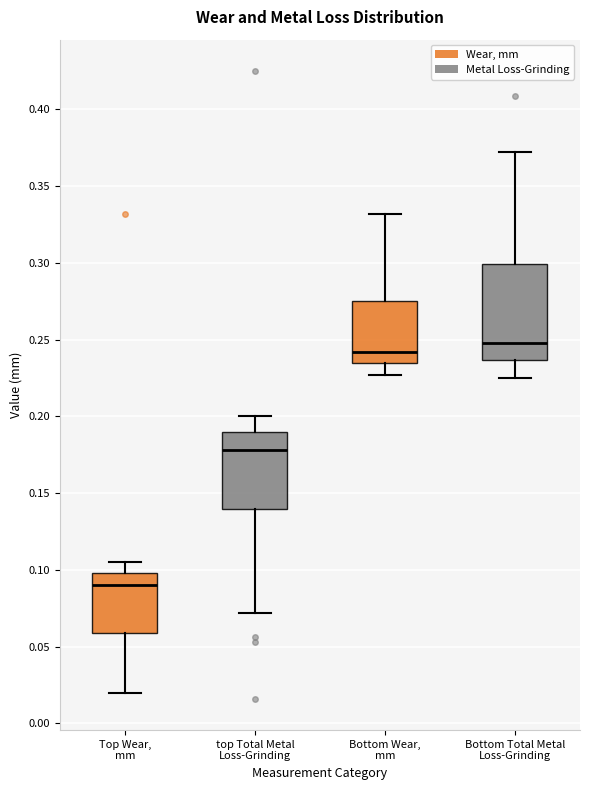

Comparing the boxes themselves (not the whiskers), which one is the tallest?

Bottom Total Metal Loss-Grinding